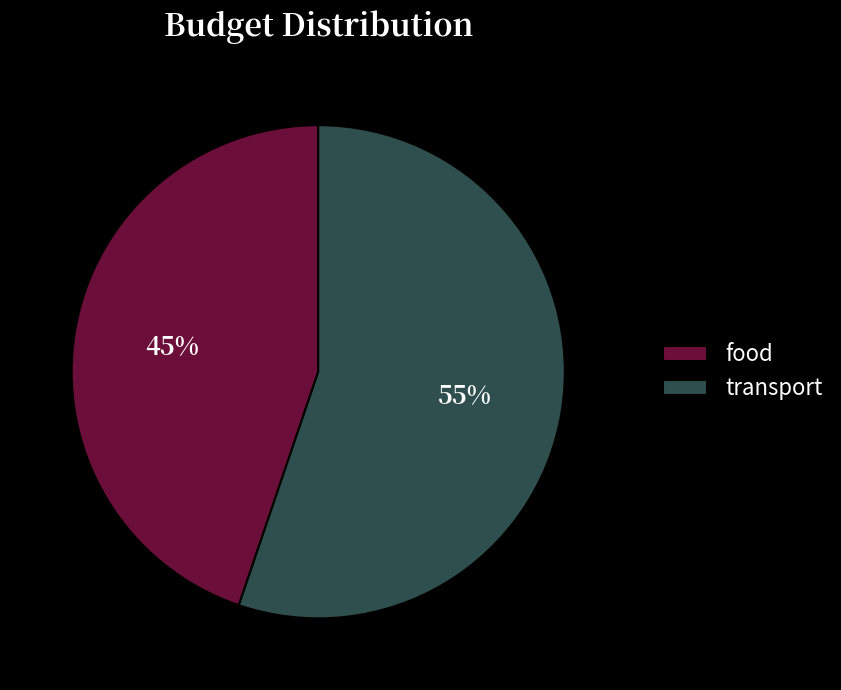

Is it true that transport is 50% of the pie?

False